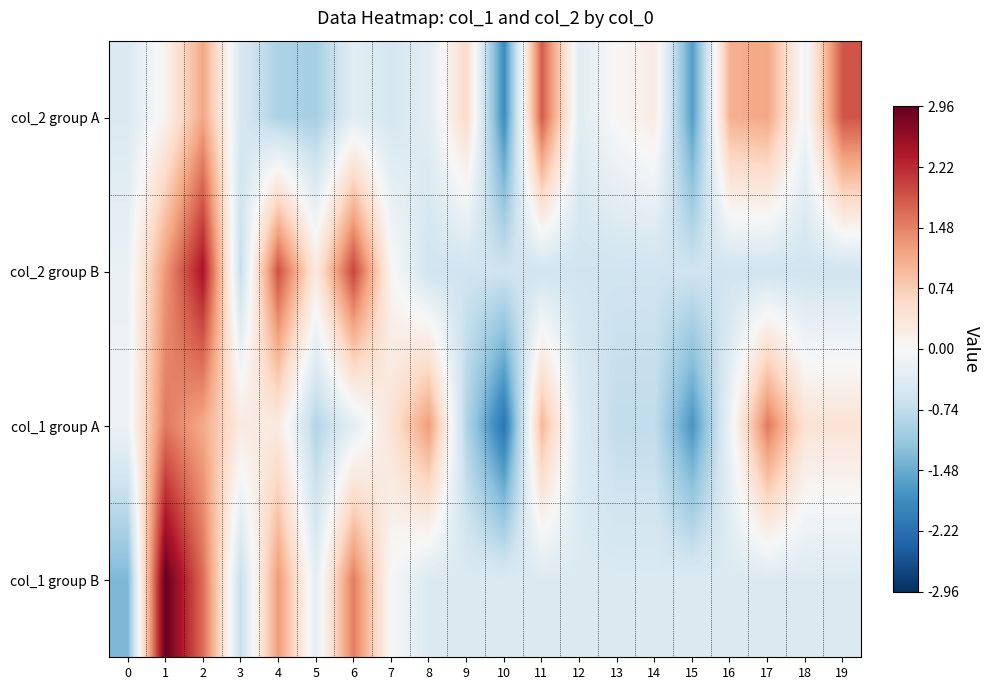

How many series are shown in this chart?

4